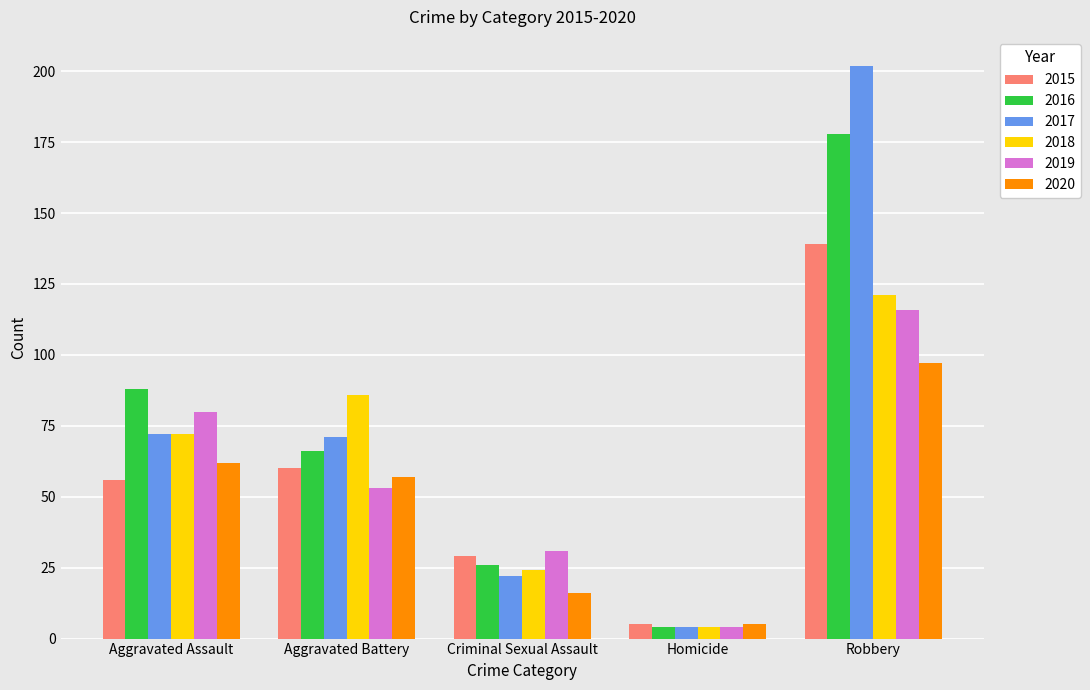

Which series has the widest spread of values?

2017